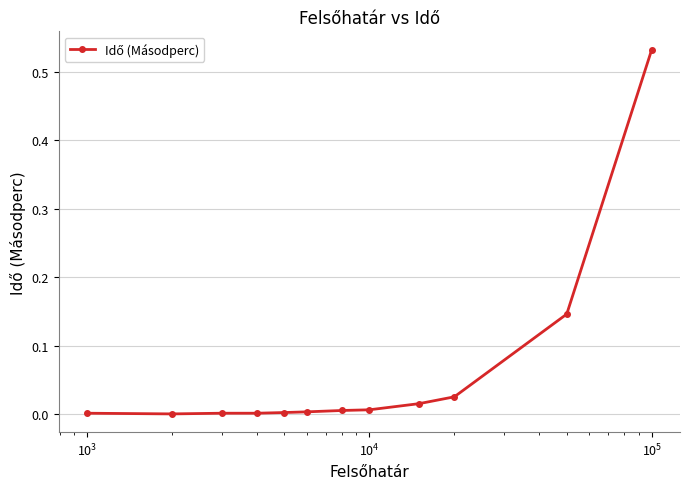

How many lines are shown in the chart?

1